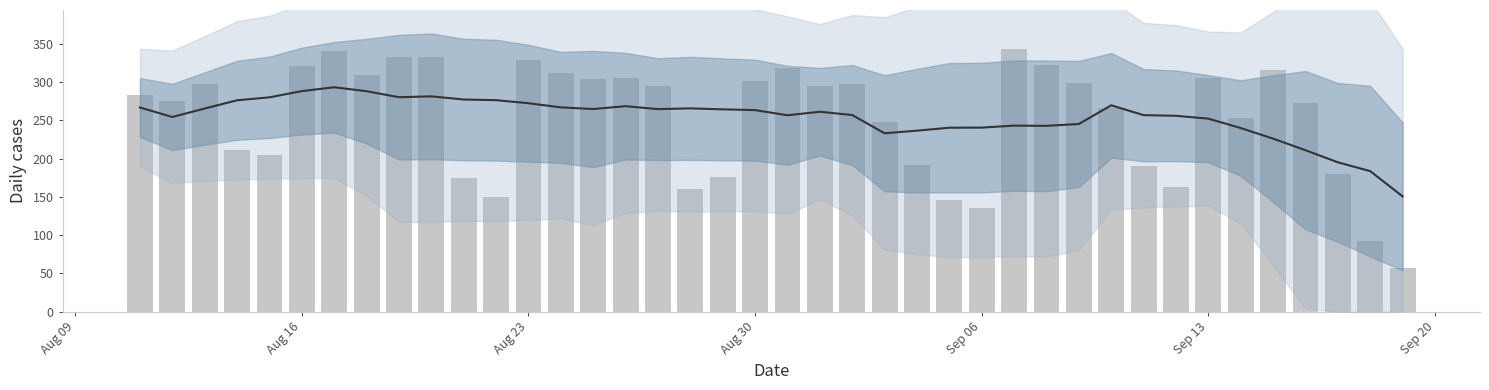

What is the total value across all series at Aug 16?

609.4